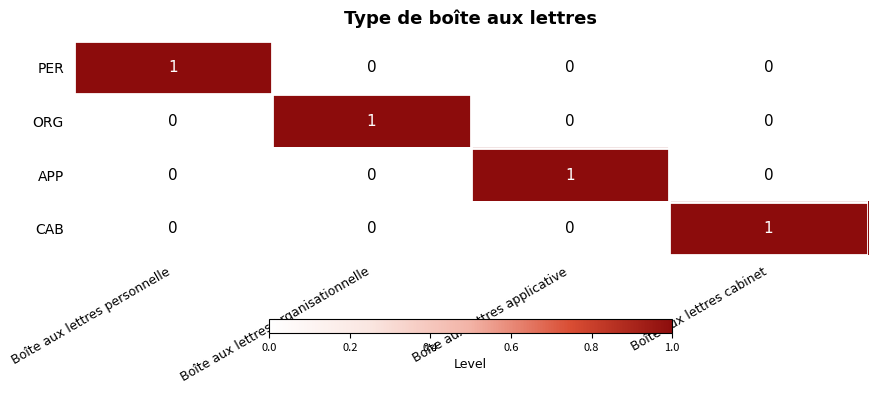

True or false: APP has a value of 1 at Boîte aux lettres applicative.

True